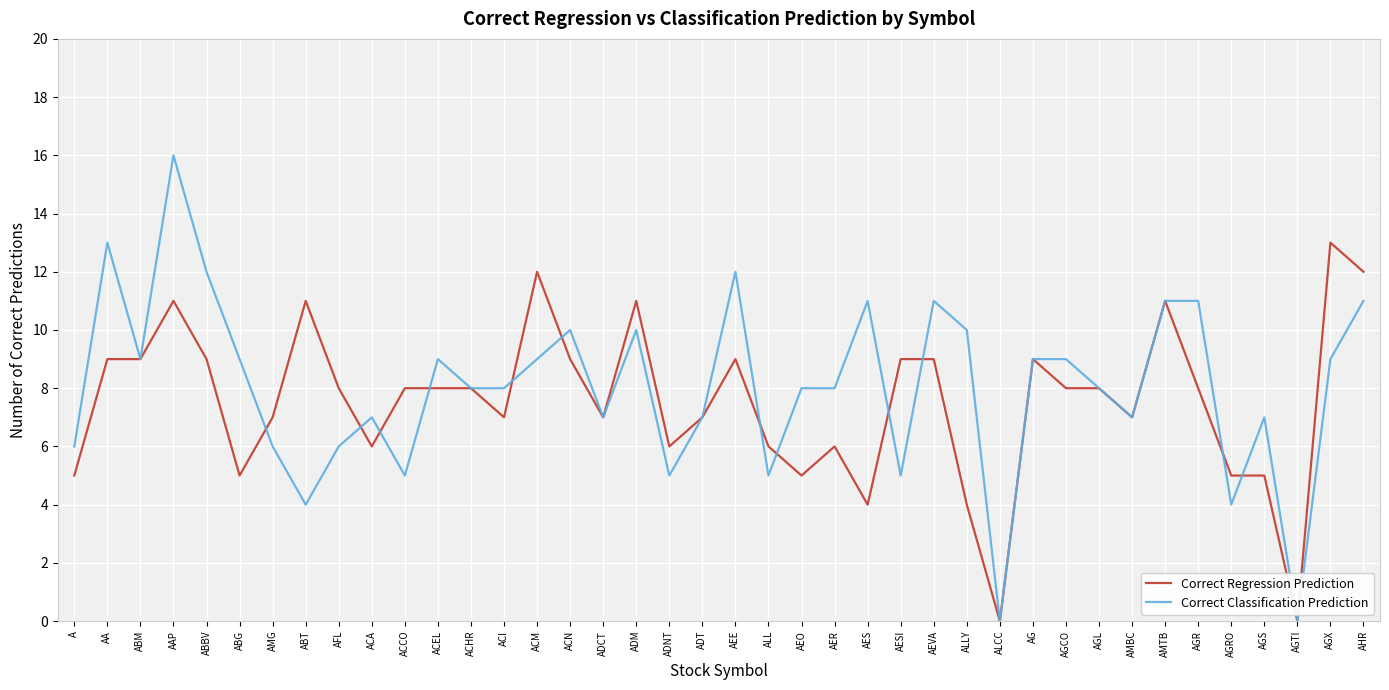

What is the total value across all series at ACHR?

16